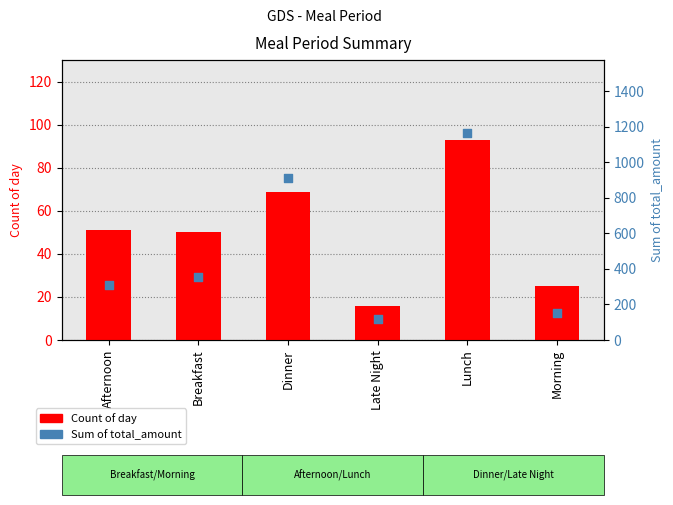

Which series contains the lowest Y value?

Count of day